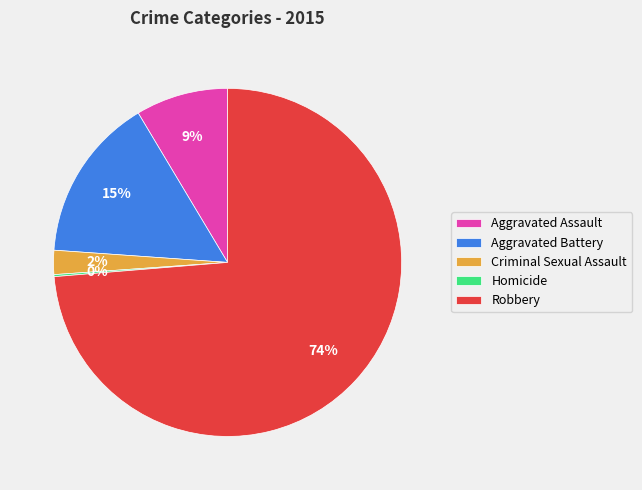

To the nearest percent, what percentage of the pie is Aggravated Battery?

15%